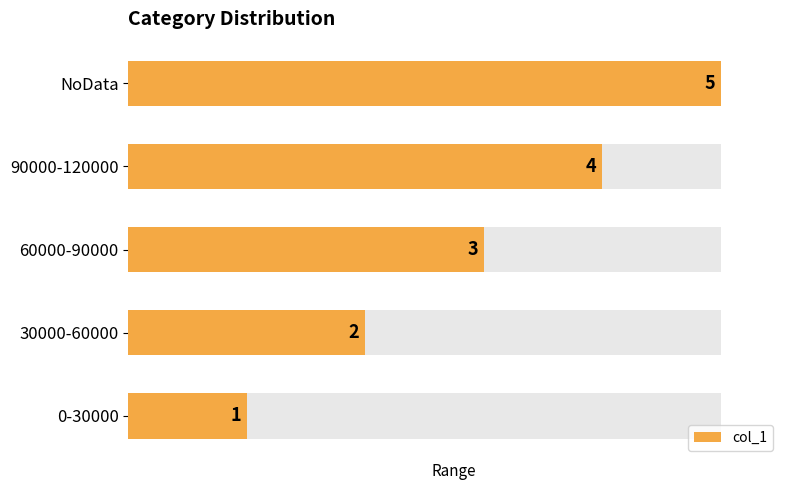

Which has a higher value, 60000-90000 or NoData?

NoData